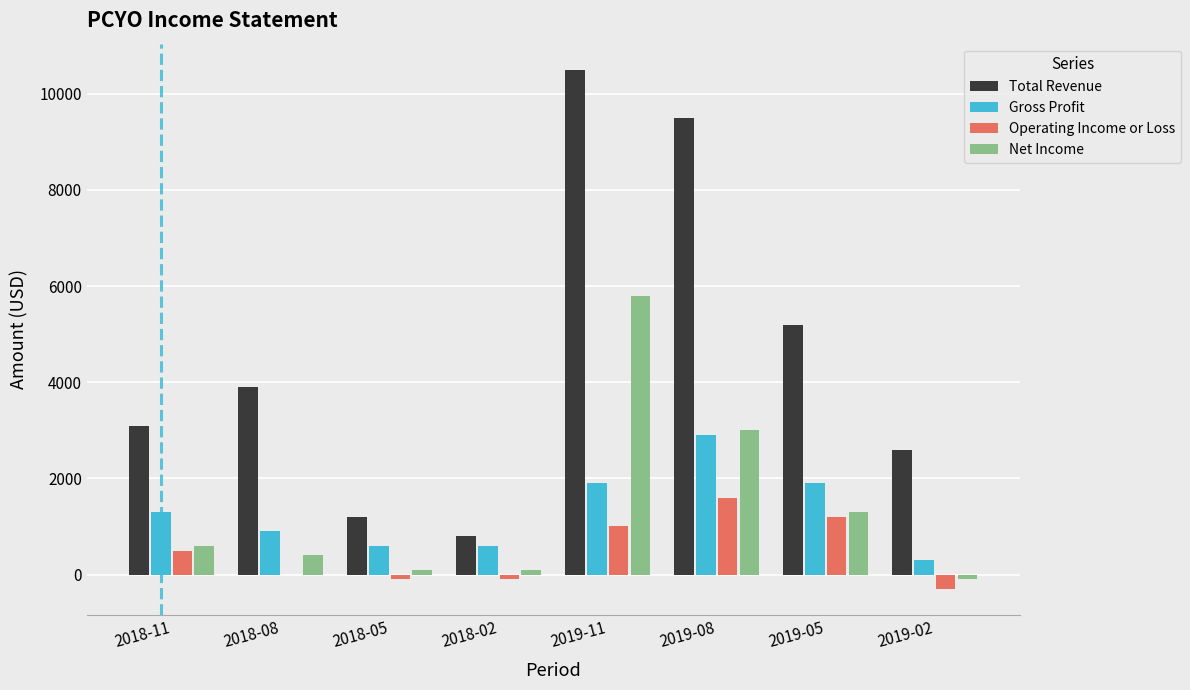

What is the average value of the Net Income series?

1400